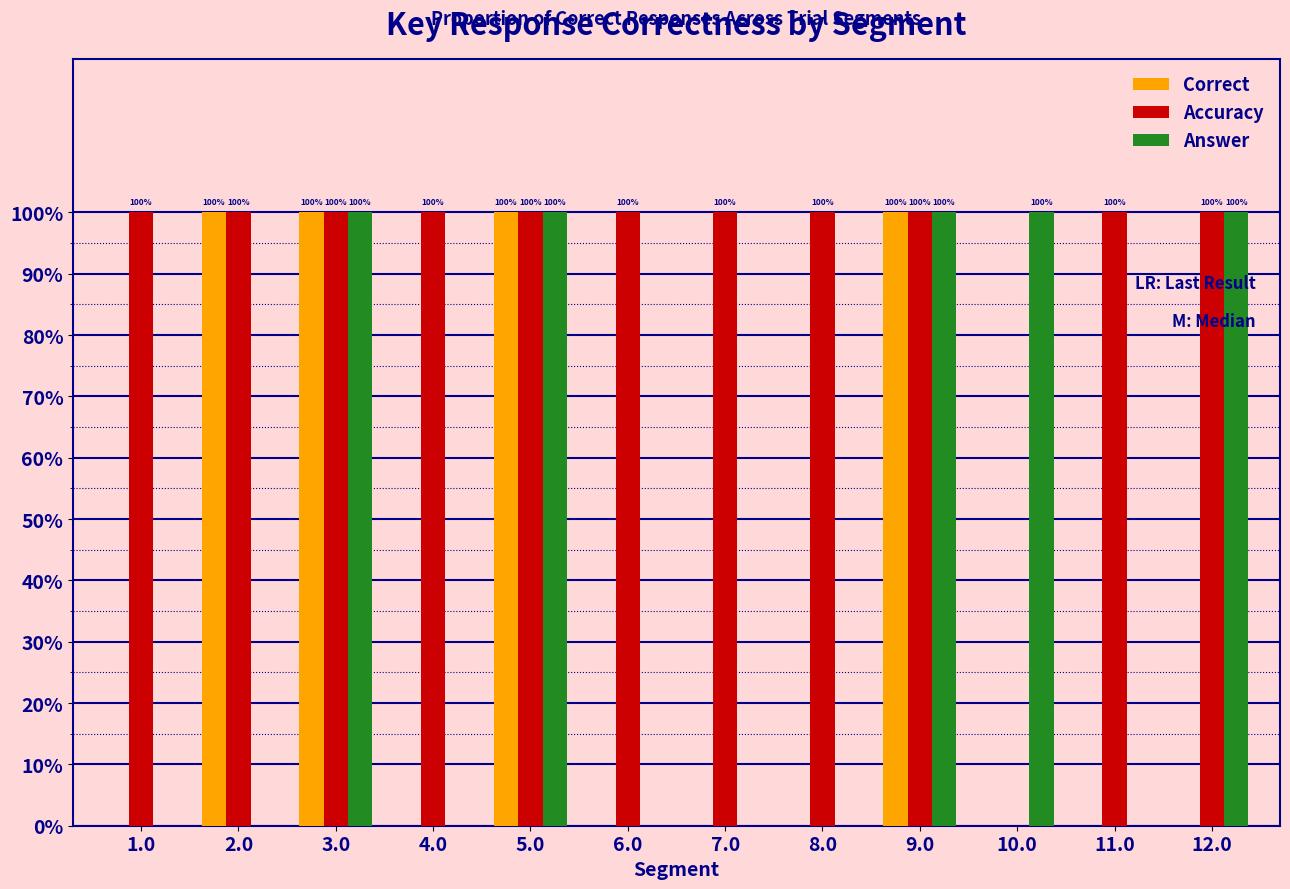

Does the chart contain stacked bars?

No